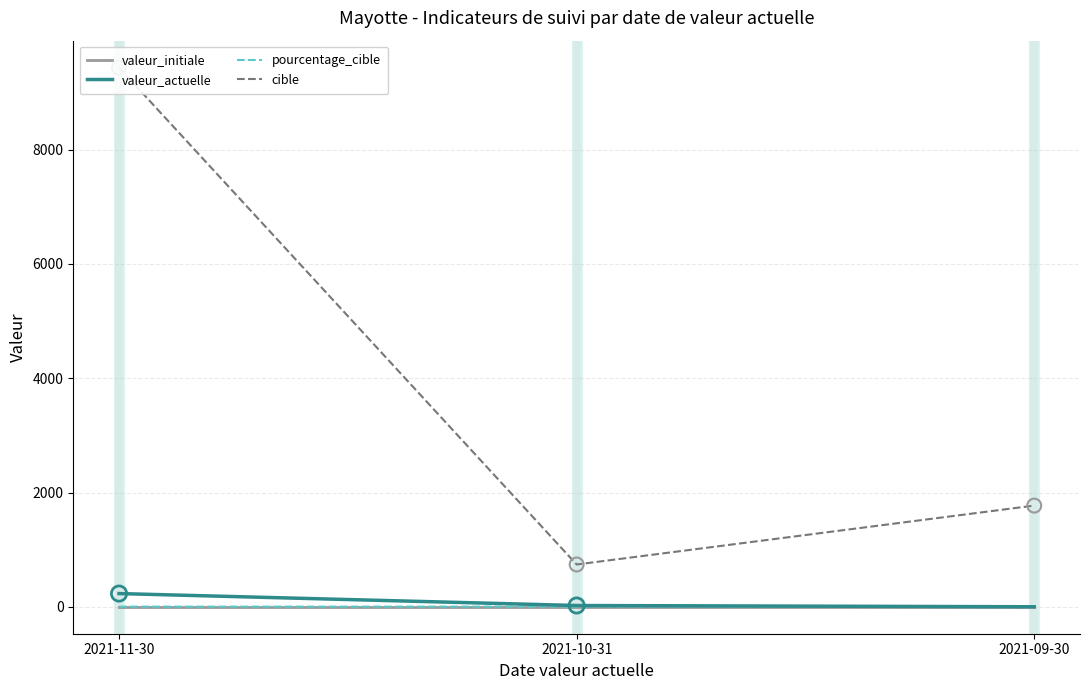

At how many categories does at least one series exceed 6293?

1